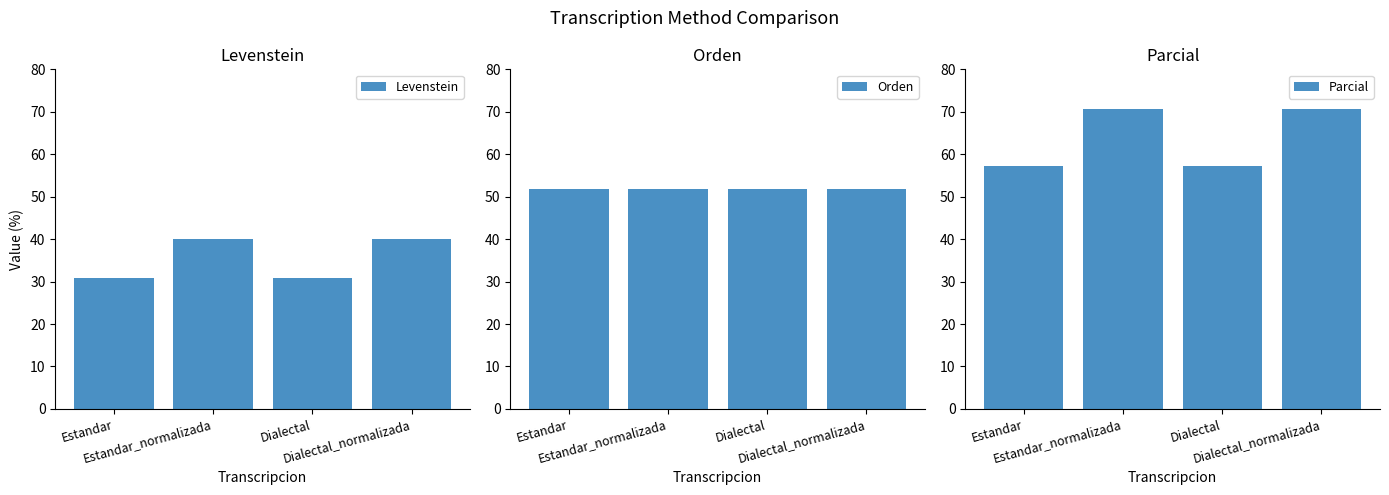

Reading right to left, what are all the values shown in this chart?

Levenstein: 40.0	30.8	40.0	30.8
Orden: 51.9	51.9	51.9	51.9
Parcial: 70.6	57.1	70.6	57.1